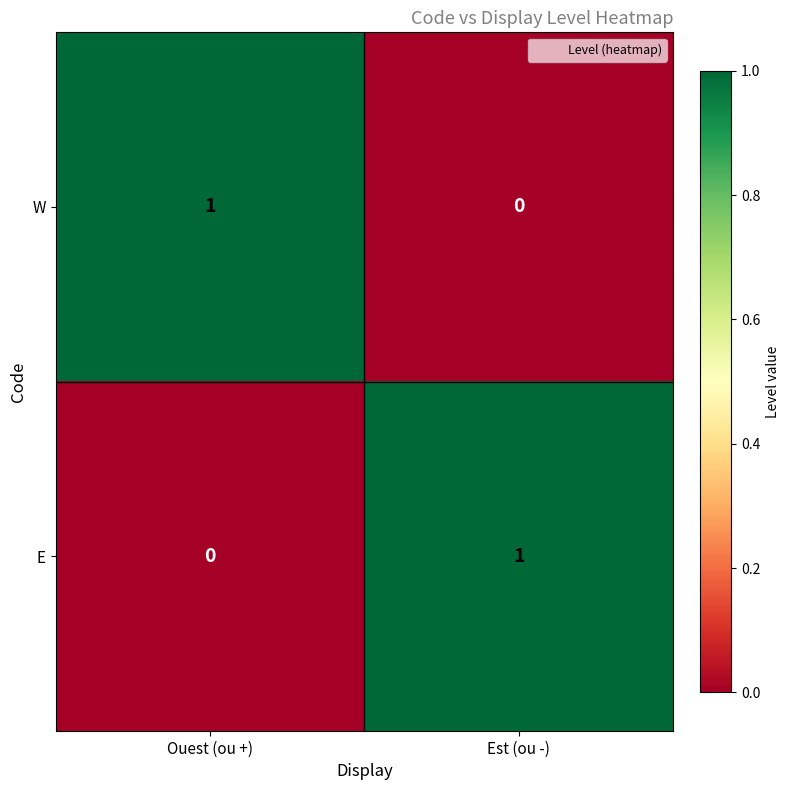

At which label is W closest to 0?

Est (ou -)